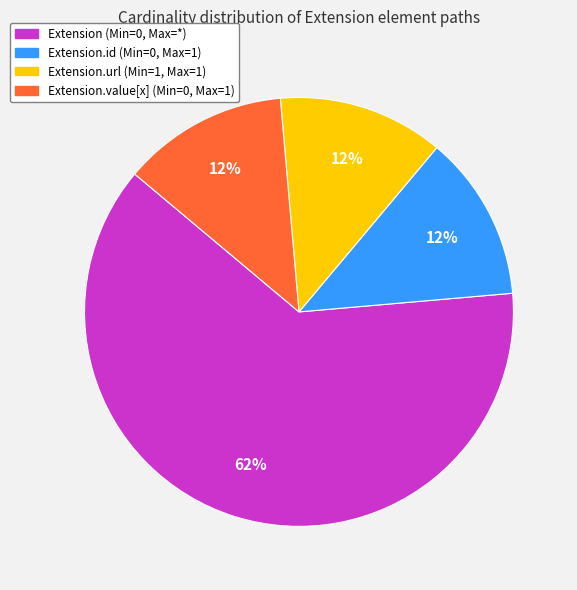

Which category has the biggest portion of the pie?

Extension (Min=0, Max=*)